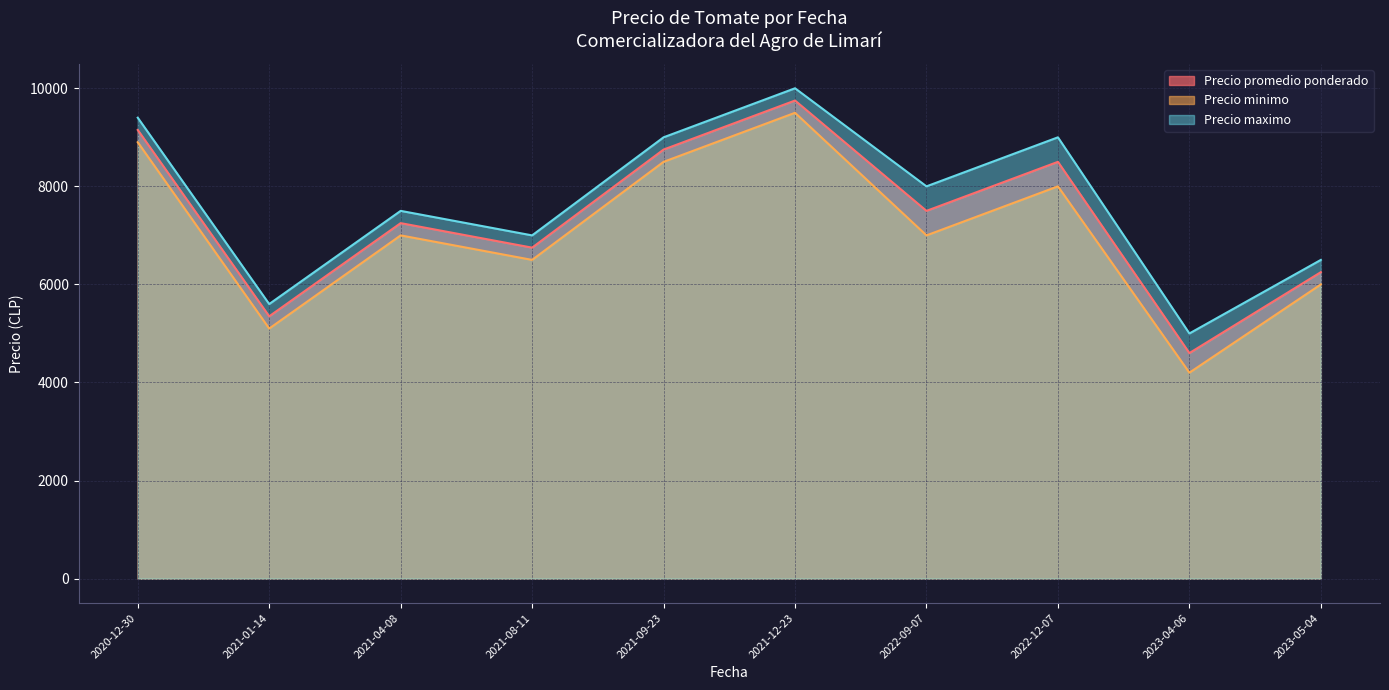

Reading left to right, list all the values displayed in this chart.

Precio promedio ponderado: 9150	5350	7250	6750	8750	9750	7500	8500	4600	6250
Precio minimo: 8900	5100	7000	6500	8500	9500	7000	8000	4200	6000
Precio maximo: 9400	5600	7500	7000	9000	10000	8000	9000	5000	6500